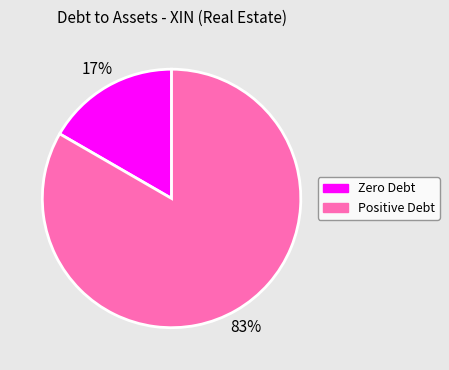

To the nearest percent, what is the average slice percentage?

50%